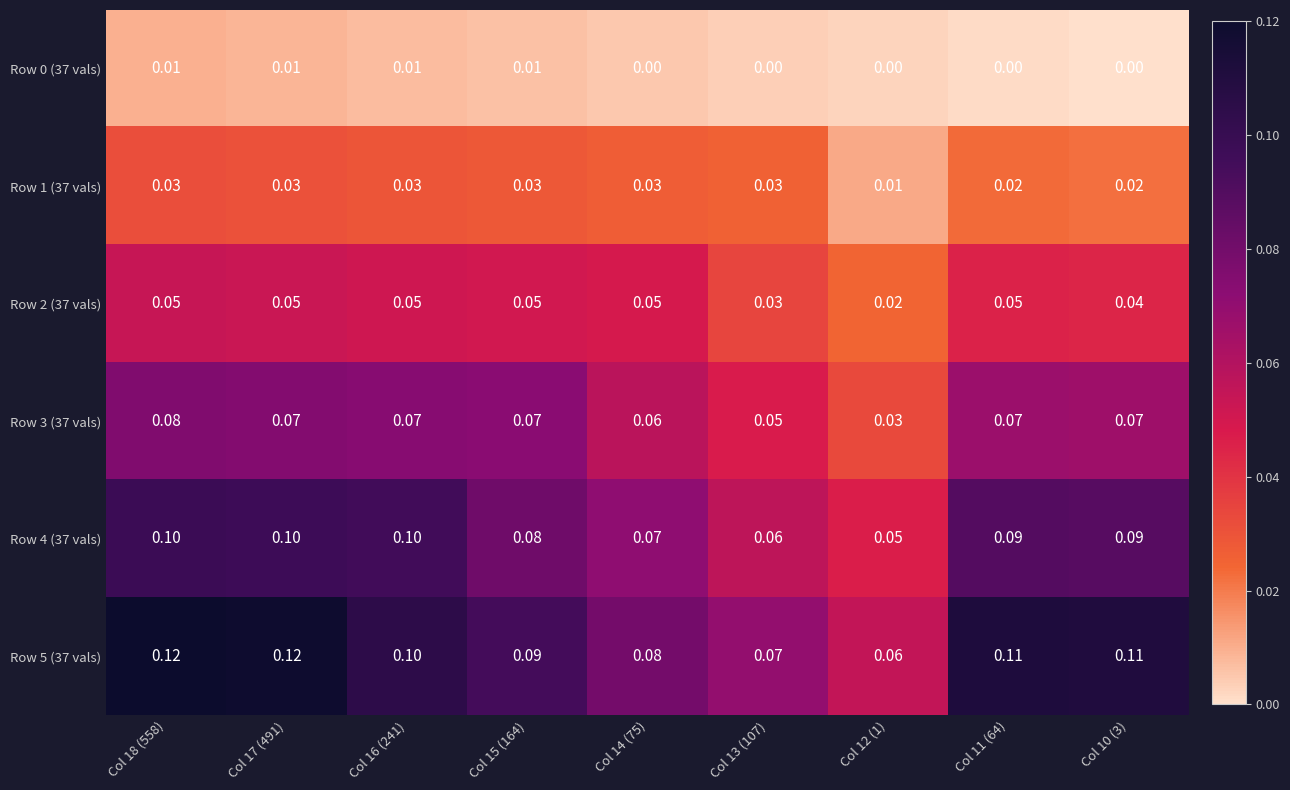

What is the difference between the highest and lowest values at Col 16 (241)?

0.1